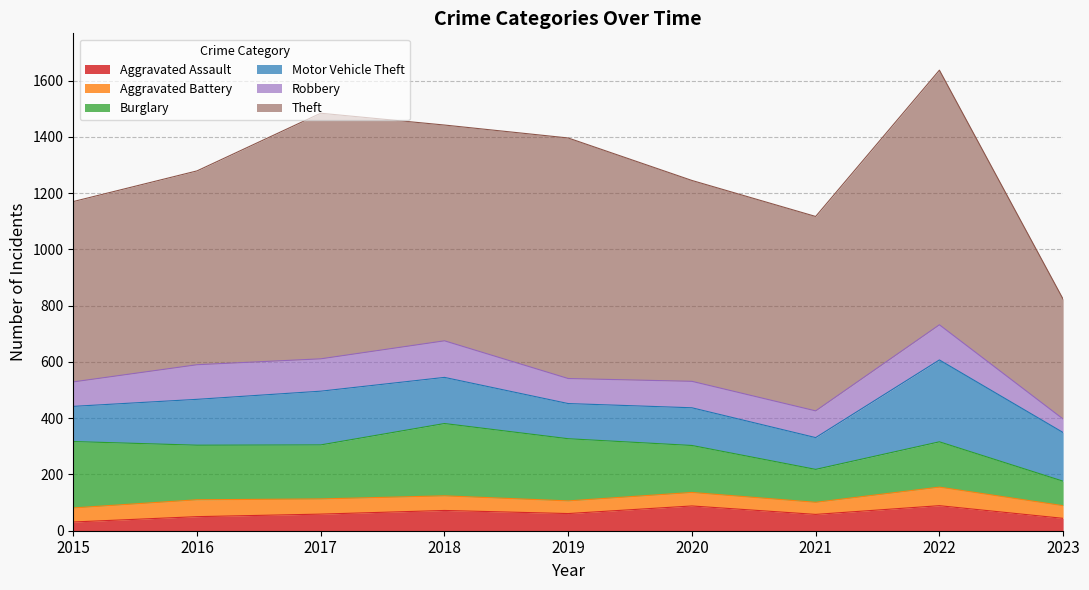

Which series has the widest spread of values?

Theft